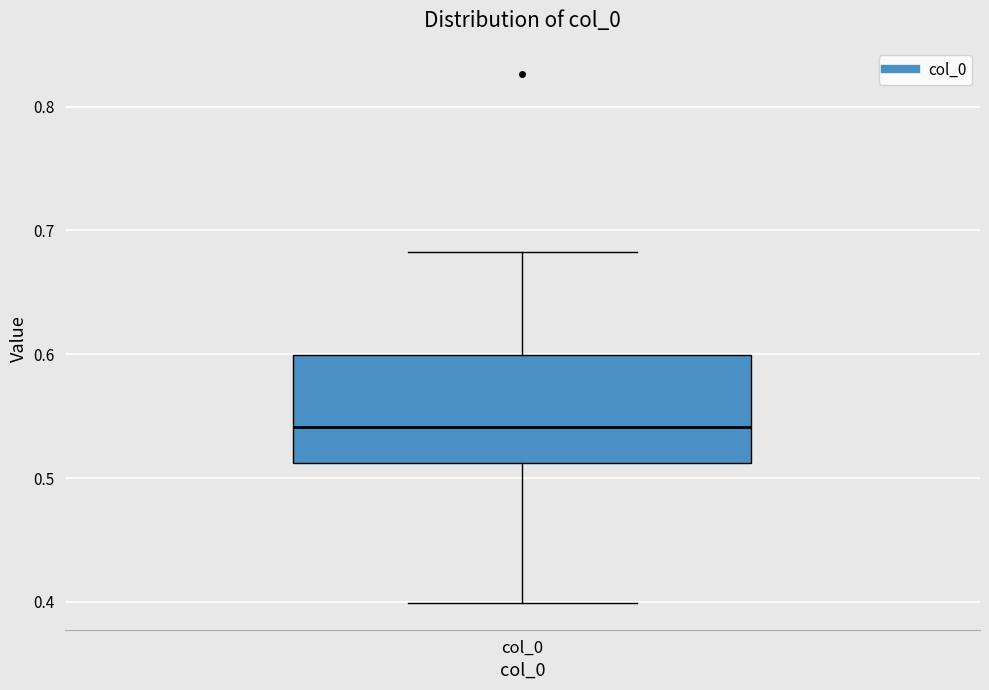

Where is the upper edge of the box for col_0 on the y-axis? The values are not printed on the chart, so give them approximately, as read against the axis.

0.60